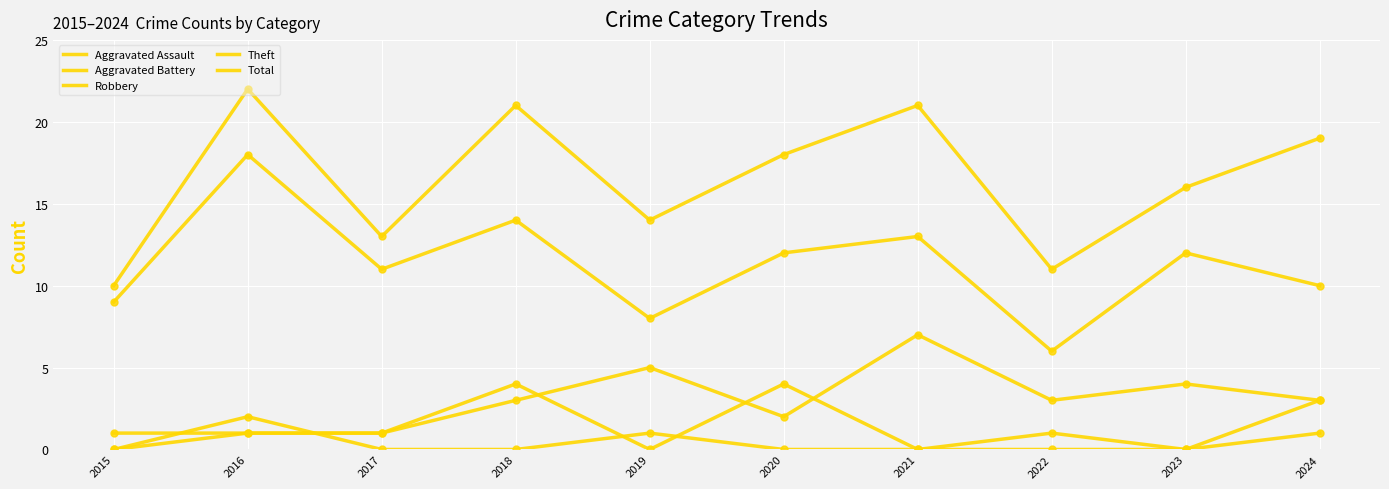

Which series has the largest total across all categories?

Total